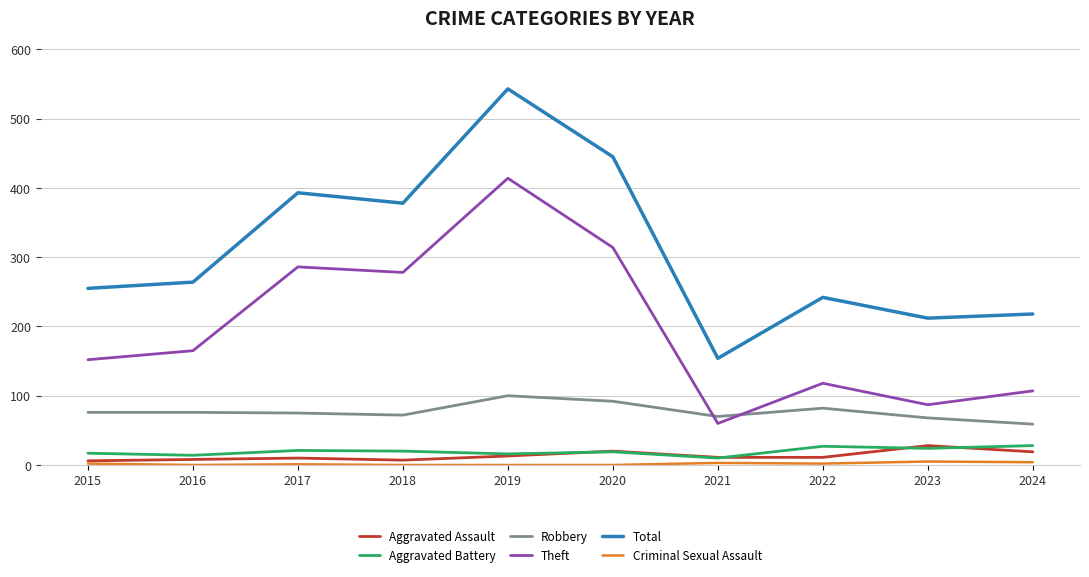

Which series has the largest range (max minus min)?

Total